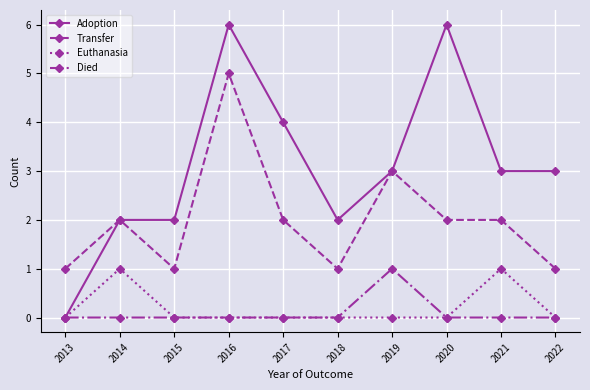

What is the average value of the Transfer series?

2